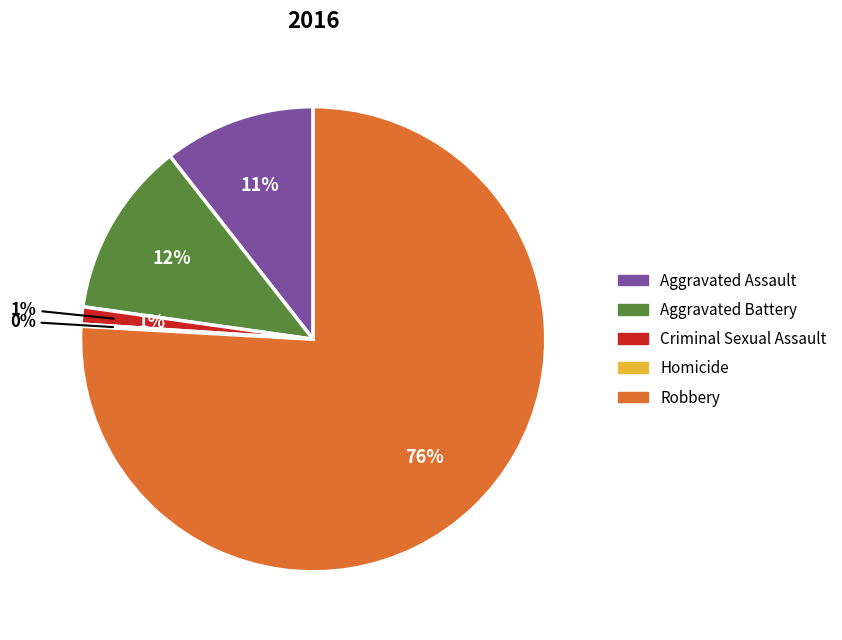

Which slice is the smallest?

Homicide